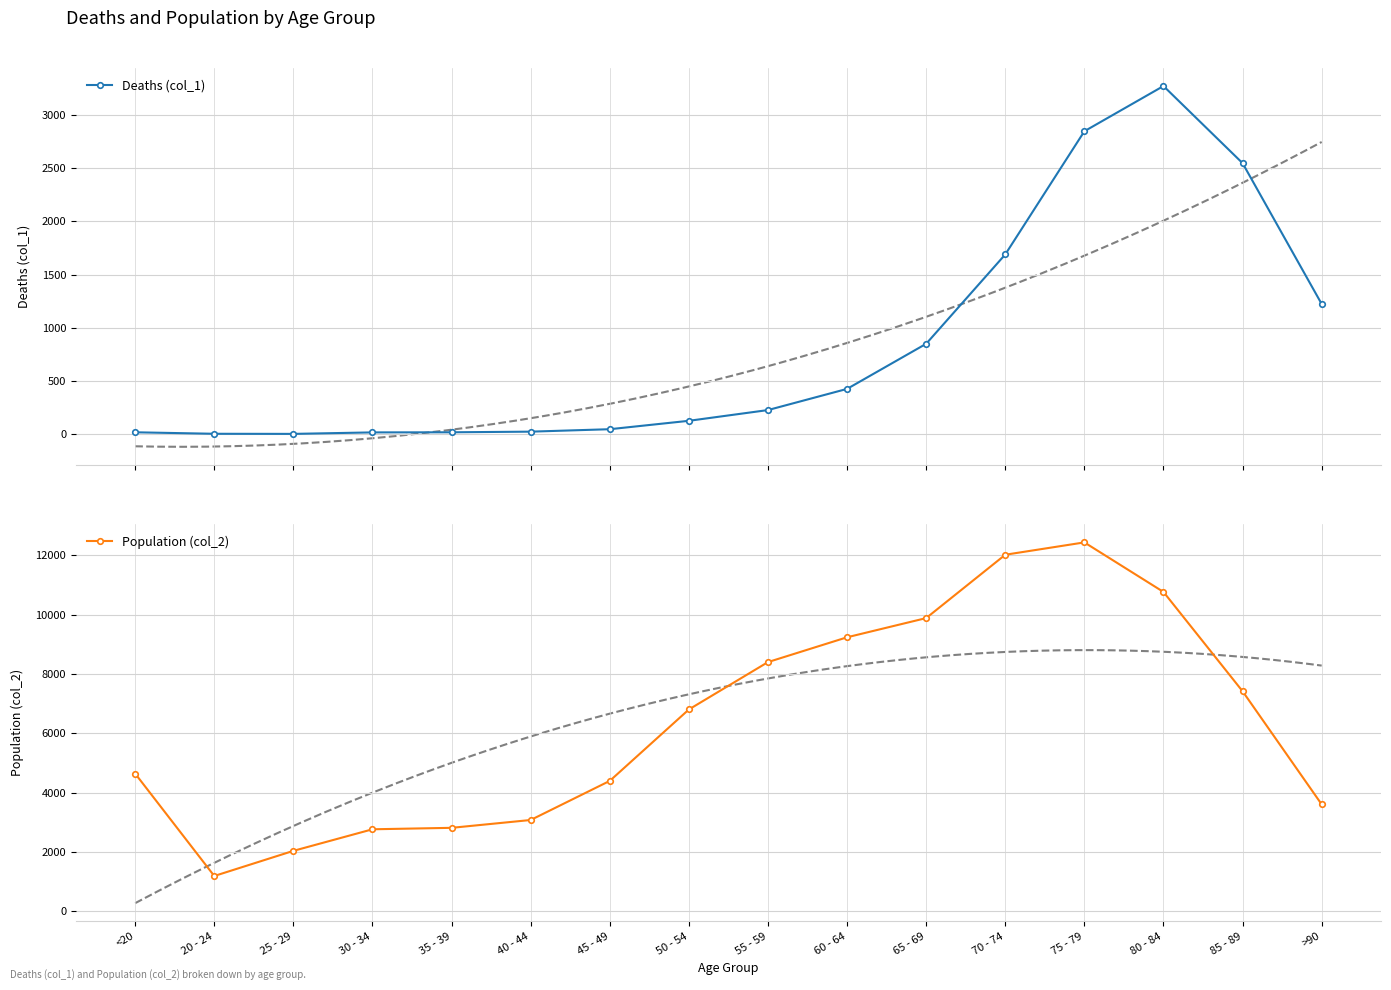

True or false: Deaths (col_1) and Population (col_2) cross at least once.

False